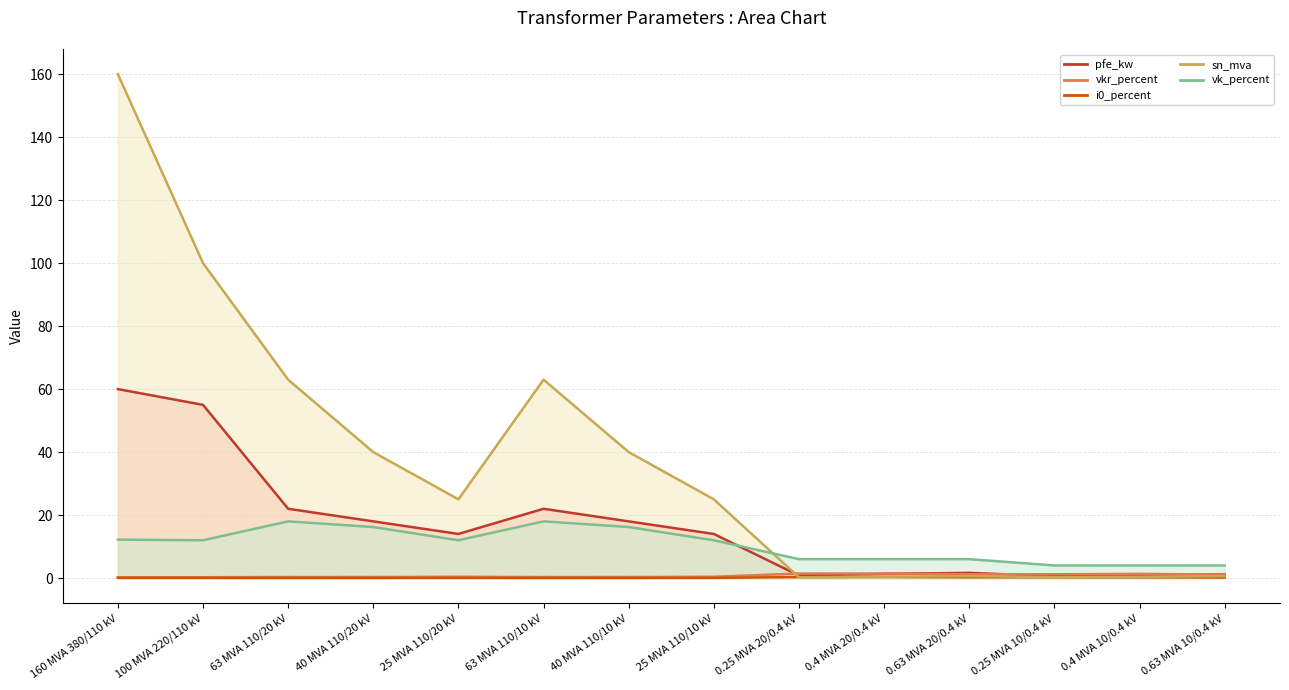

Rank the categories by pfe_kw value from lowest to highest.

0.25 MVA 10/0.4 kV, 0.25 MVA 20/0.4 kV, 0.4 MVA 10/0.4 kV, 0.63 MVA 10/0.4 kV, 0.4 MVA 20/0.4 kV, 0.63 MVA 20/0.4 kV, 25 MVA 110/20 kV, 25 MVA 110/10 kV, 40 MVA 110/20 kV, 40 MVA 110/10 kV, 63 MVA 110/20 kV, 63 MVA 110/10 kV, 100 MVA 220/110 kV, 160 MVA 380/110 kV